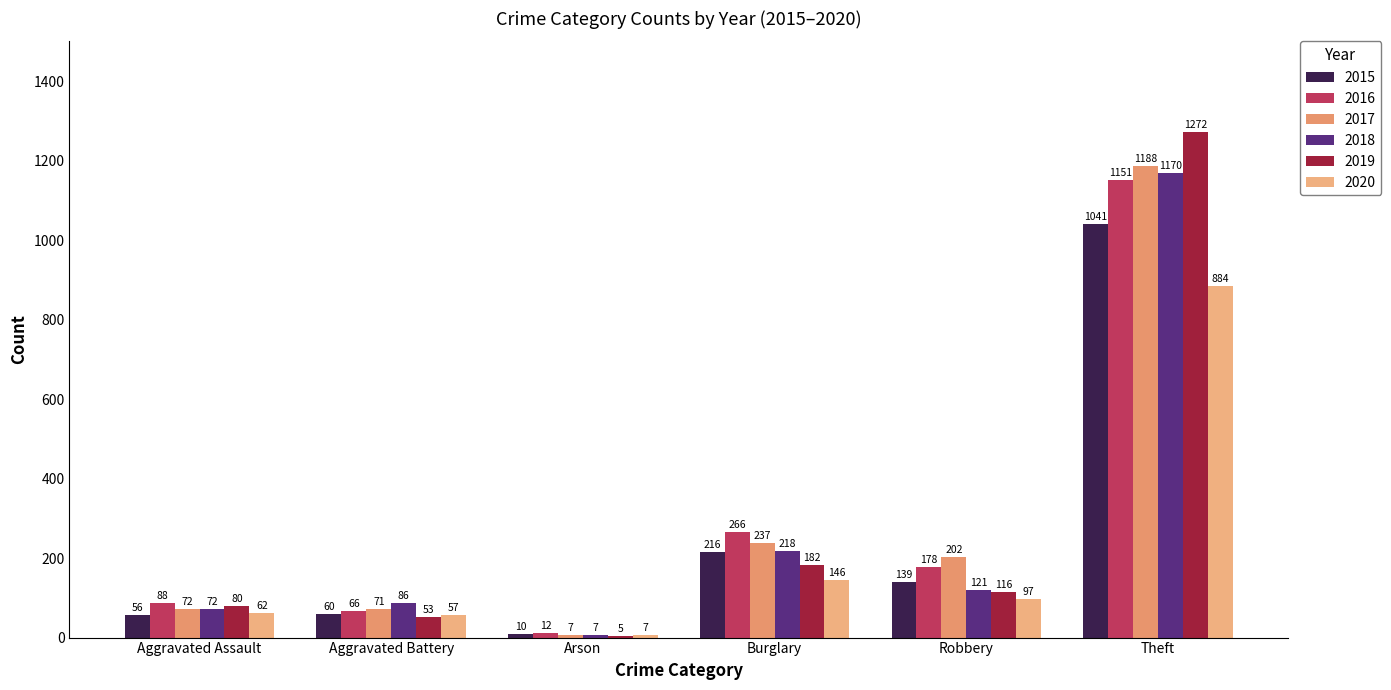

Count the number of categories in the chart.

6